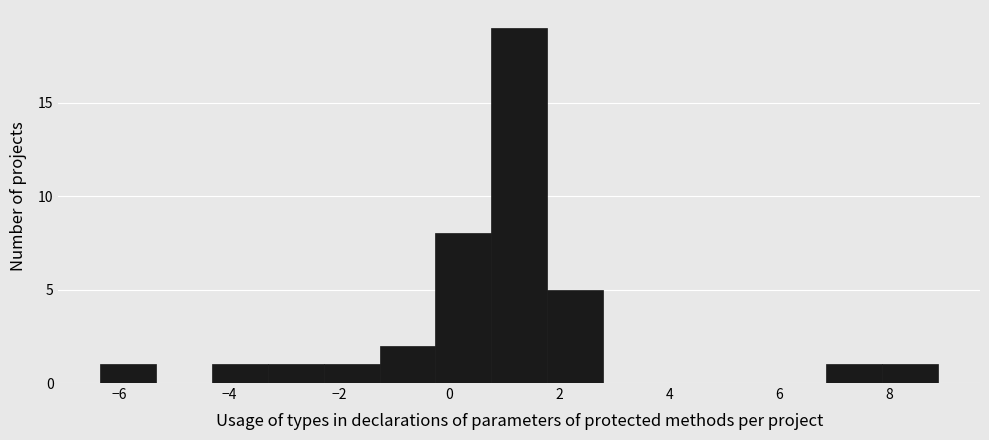

Reading left to right, transcribe this chart: for each bar, give the range it covers on the x-axis and its height. Neither the bar edges nor the heights are printed on the chart, so give them approximately, as read against the axes.

-6.4 to -5.4: 1
-5.4 to -4.4: 0
-4.4 to -3.2: 1
-3.2 to -2.2: 1
-2.2 to -1.2: 1
-1.2 to -0.2: 2
-0.2 to 0.8: 8
0.8 to 1.8: 19
1.8 to 2.8: 5
2.8 to 3.8: 0
3.8 to 4.8: 0
4.8 to 5.8: 0
5.8 to 6.8: 0
6.8 to 7.8: 1
7.8 to 8.8: 1